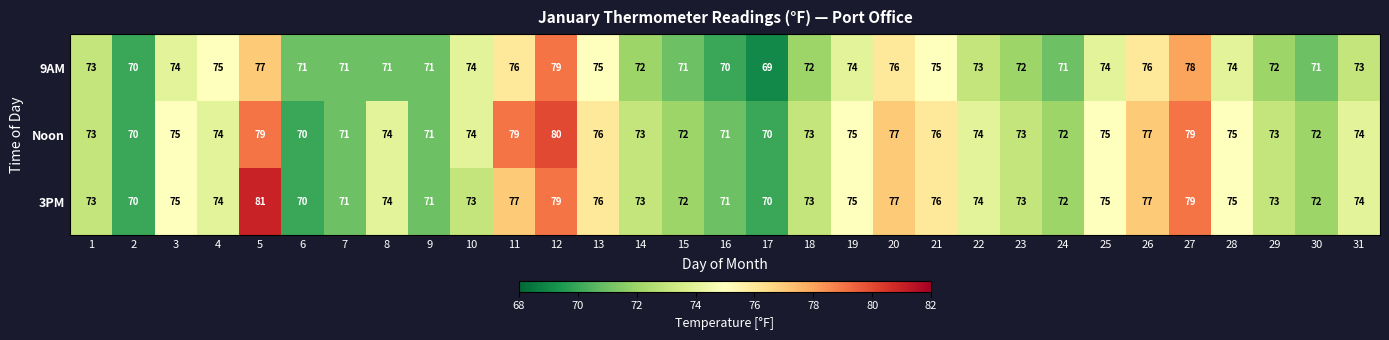

What is the sum of all Noon values?

2297